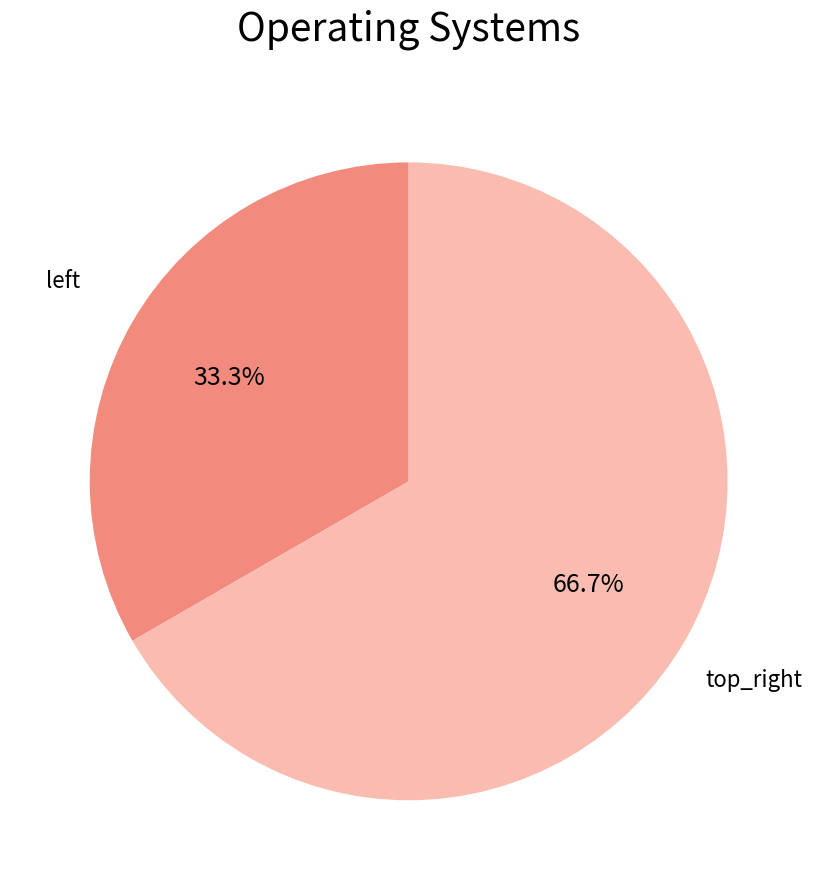

Does any single category account for the majority?

Yes